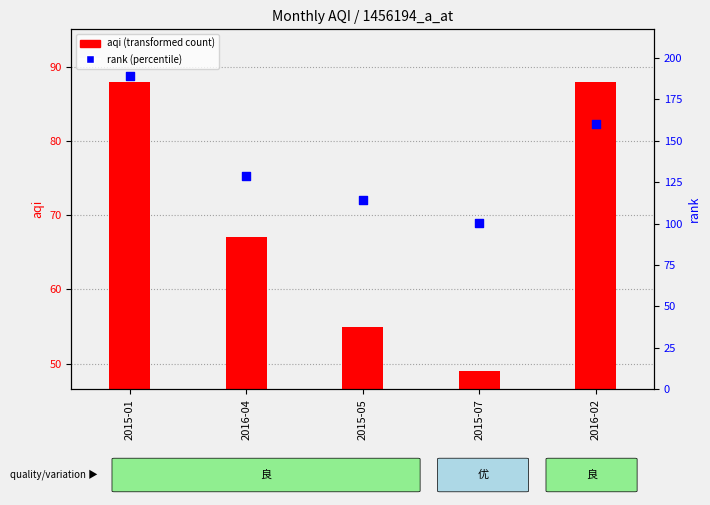

Which series has the largest total across all categories?

rank (percentile)